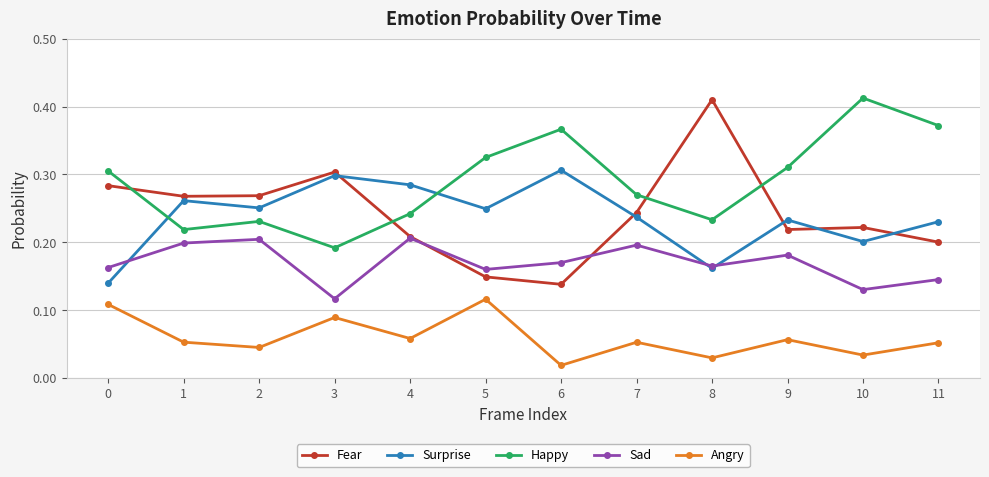

How many Angry values are between 0 and 1?

12